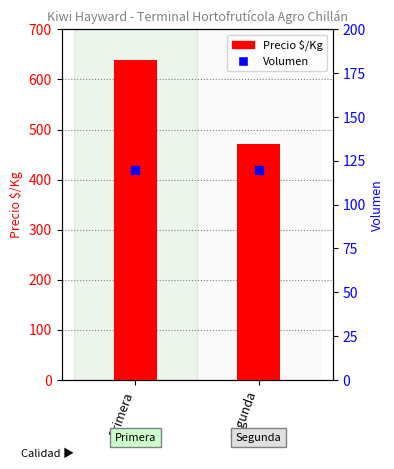

Is the value of Volumen at Segunda greater than the value of Precio $/Kg at Primera?

No